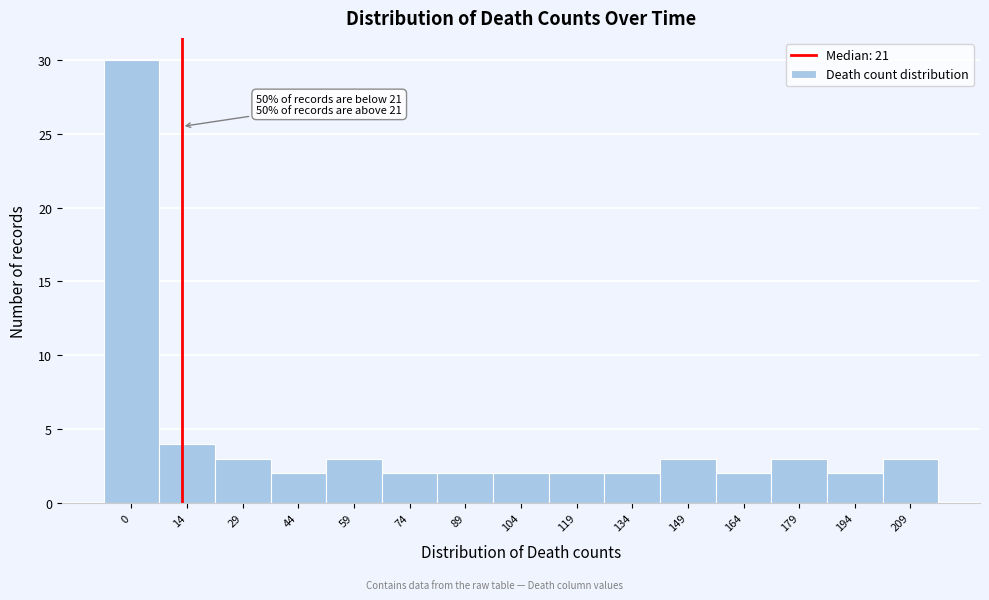

Reading right to left, list all the values displayed in this chart.

209=3	194=2	179=3	164=2	149=3	134=2	119=2	104=2	89=2	74=2	59=3	44=2	29=3	14=4	0=30